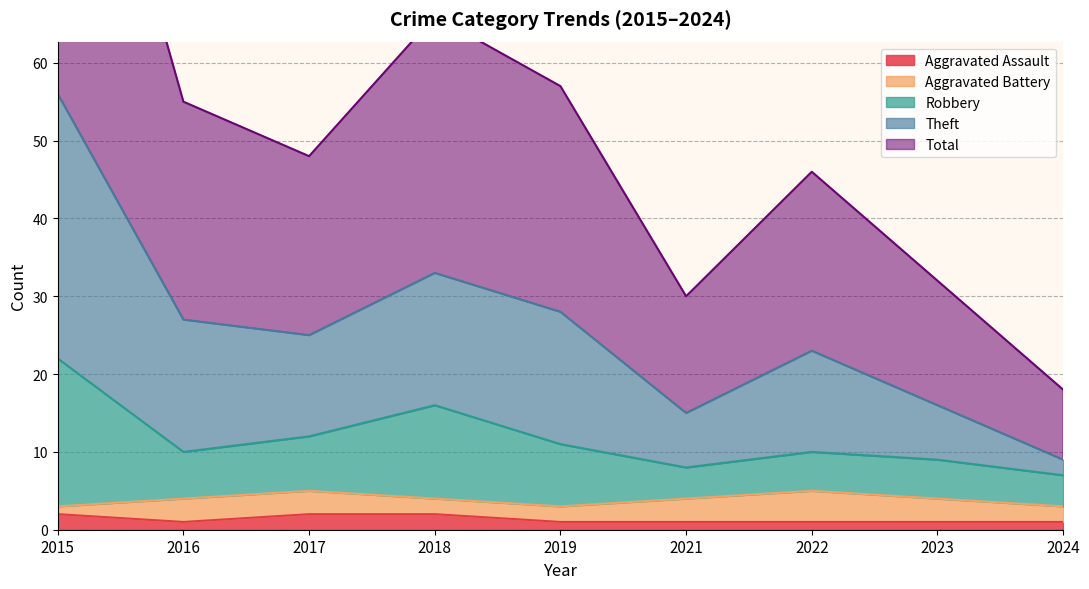

Rank the categories by Total value from highest to lowest.

2015, 2018, 2019, 2016, 2017, 2022, 2023, 2021, 2024